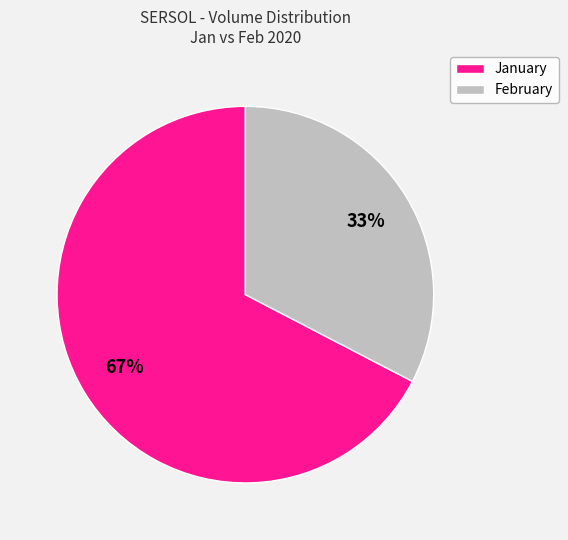

Is there a majority slice in this chart?

Yes